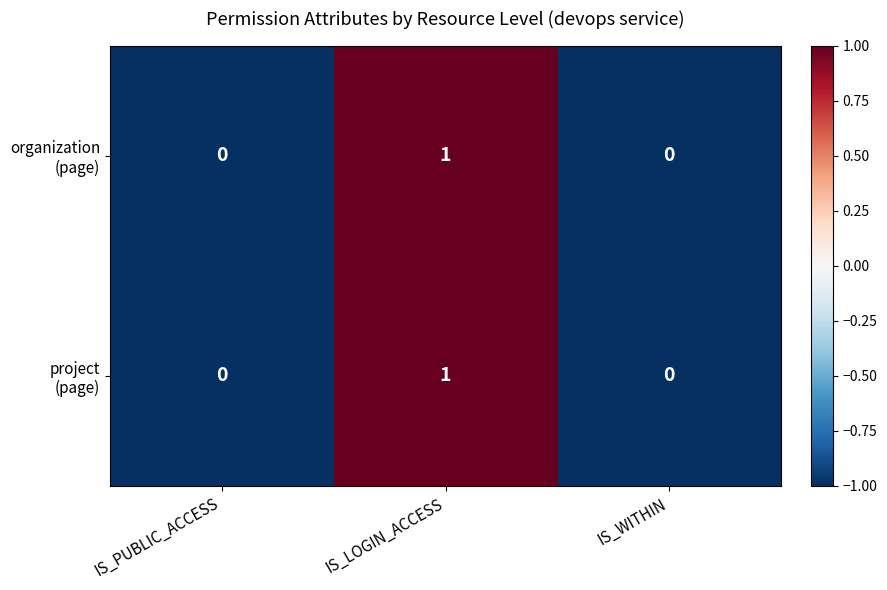

How many series are shown in this chart?

2